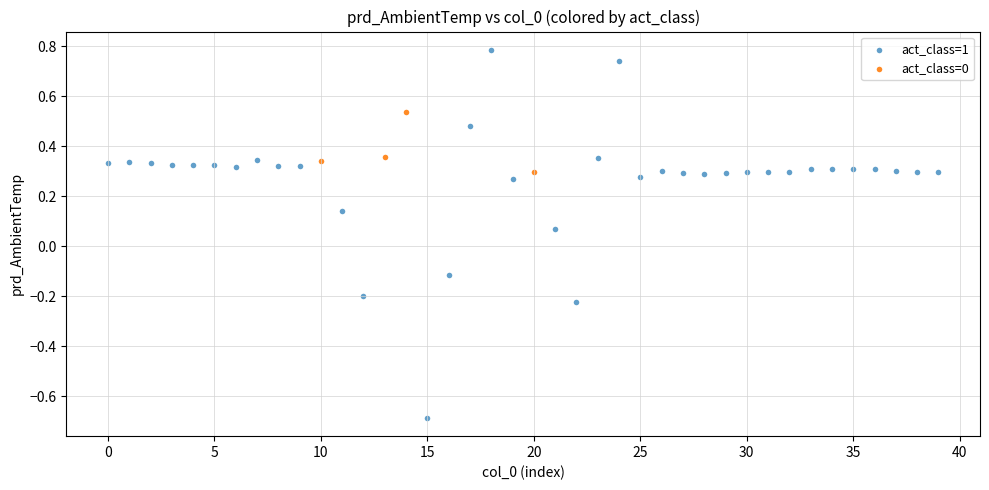

Which series reaches the maximum Y coordinate?

act_class=1